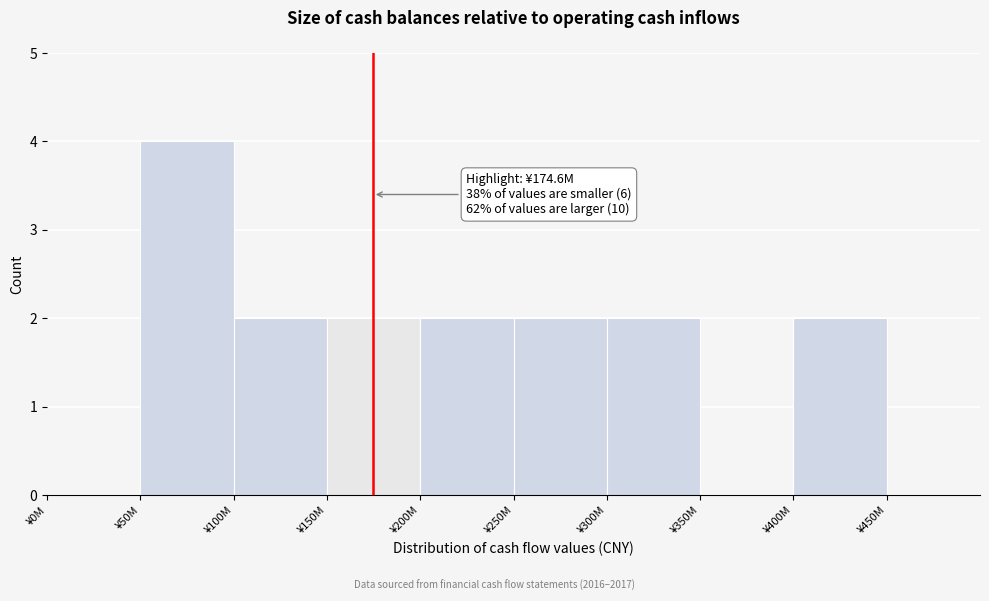

Reading left to right, transcribe all the data shown in this chart.

¥0M=0	¥50M=4	¥100M=2	¥150M=2	¥200M=2	¥250M=2	¥300M=2	¥350M=0	¥400M=2